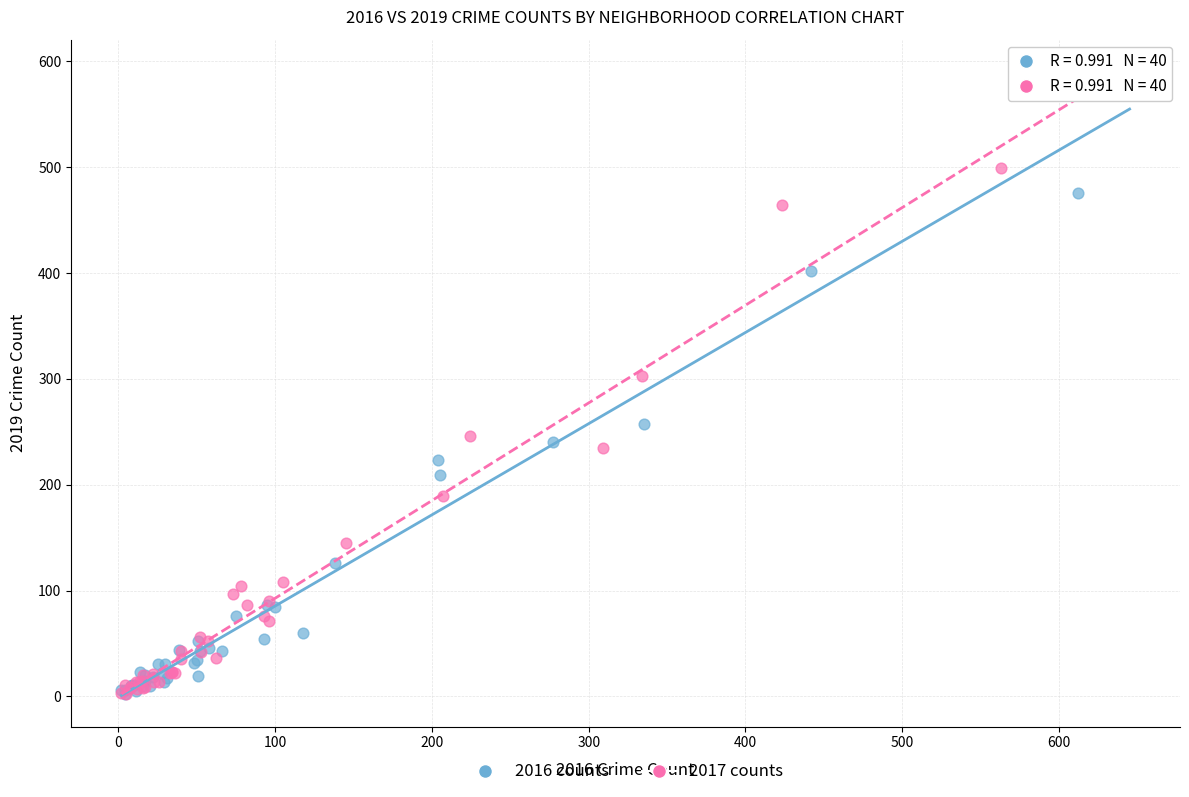

Which series has the largest Y range (max minus min)?

2016 counts